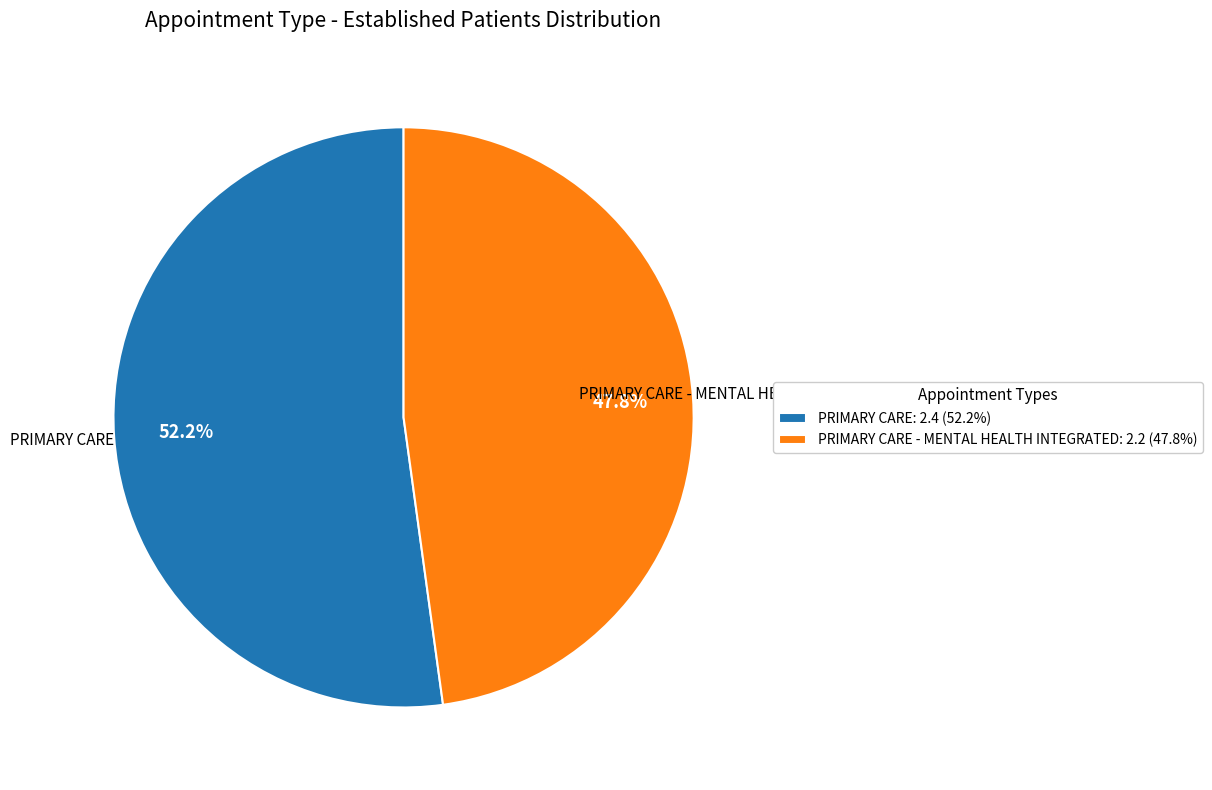

Is there any slice that represents more than half of the pie?

Yes